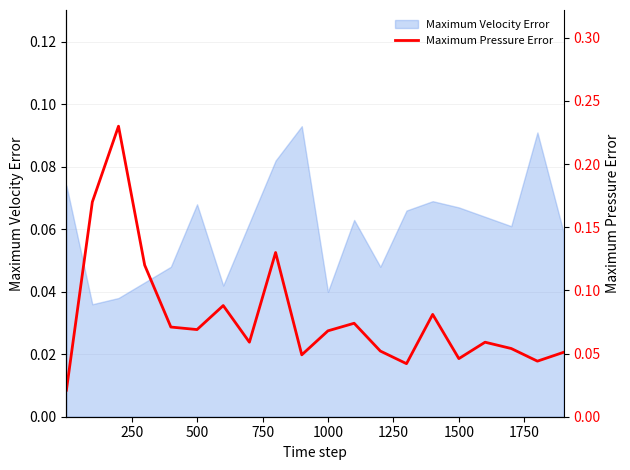

Where is the first local maximum?

500